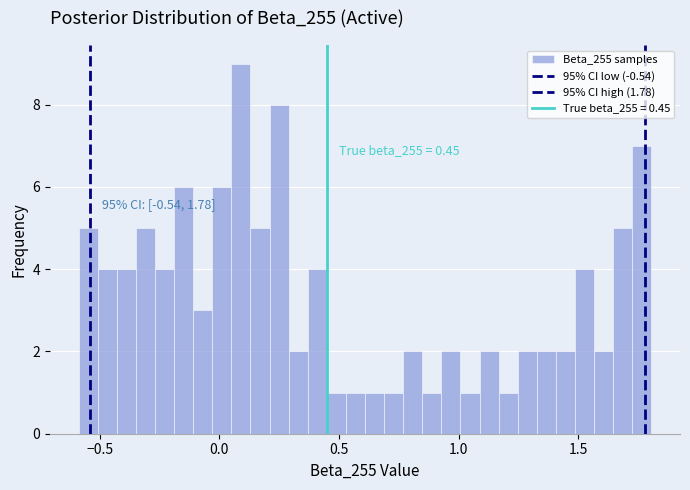

Around what value on the x-axis is the tallest bar? Give the approximate position of its centre, as read against the axis.

0.10